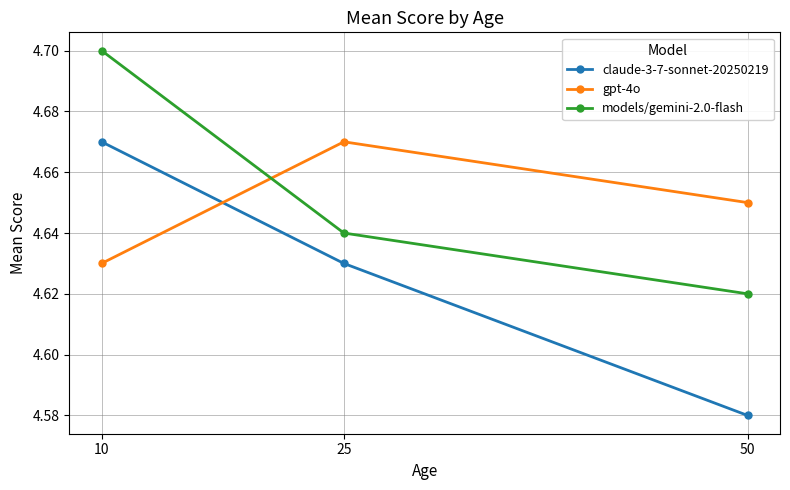

Which series changed the most between 25 and 50?

claude-3-7-sonnet-20250219